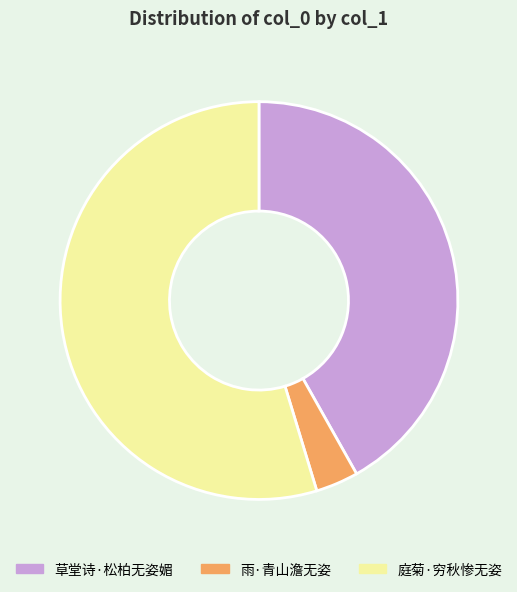

Is it true that 庭菊·穷秋惨无姿 is 55% of the pie?

True